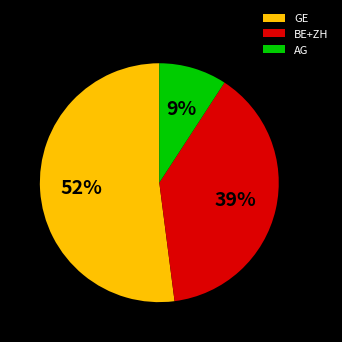

Which category has the smallest portion of the pie?

AG